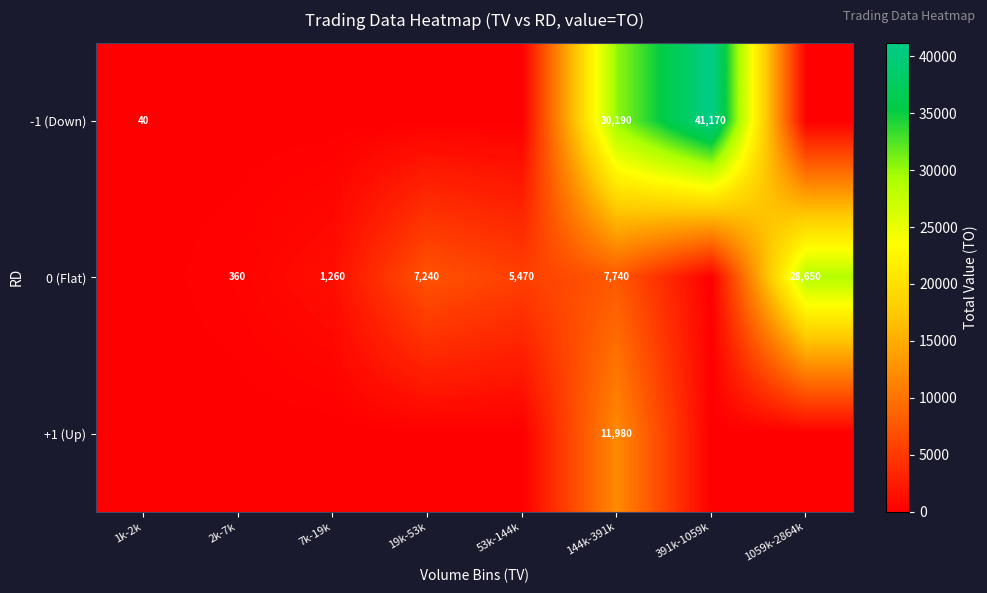

The value of 0 (Flat) at 144k-391k is 7740. True or false?

True